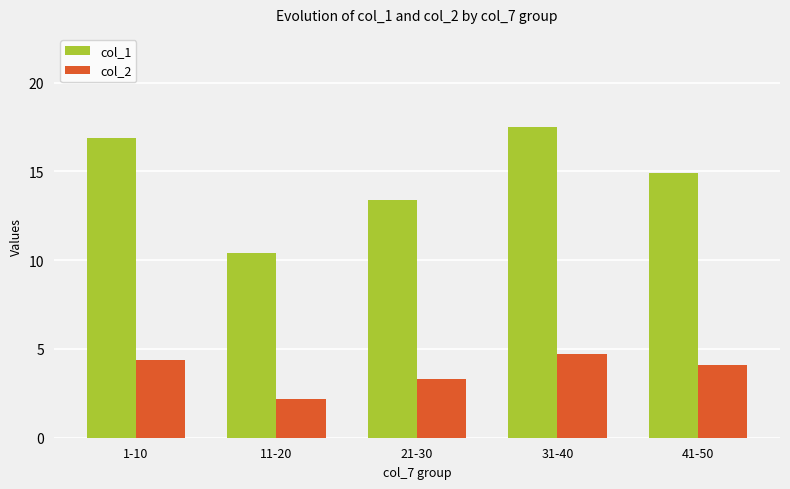

Which series has the widest spread of values?

col_1